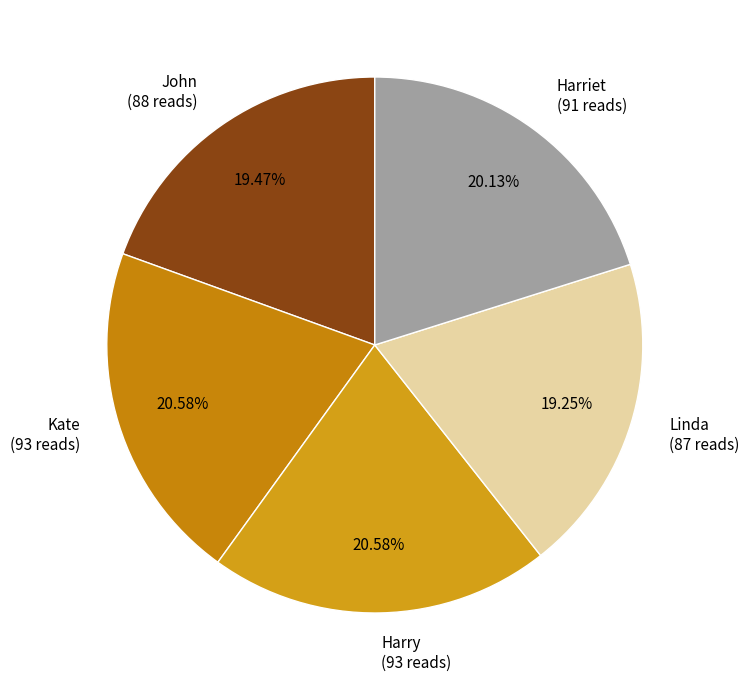

Approximately how many times larger is the value at Harry compared to Linda?

1.1